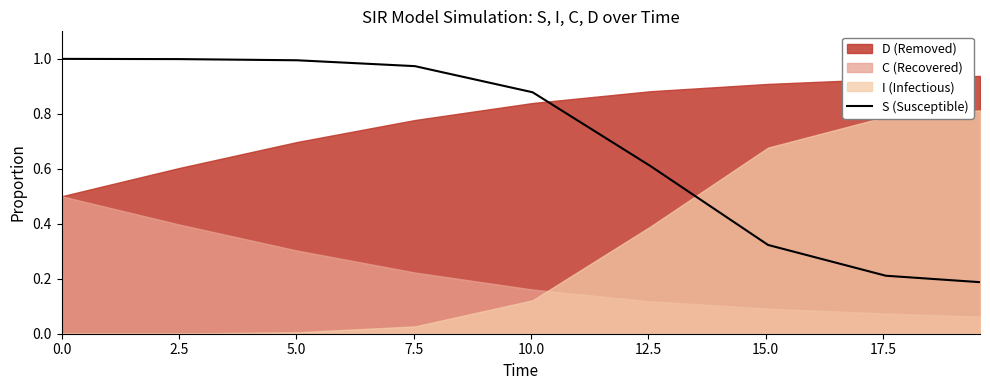

What is the difference between the second highest and second lowest values?

0.8